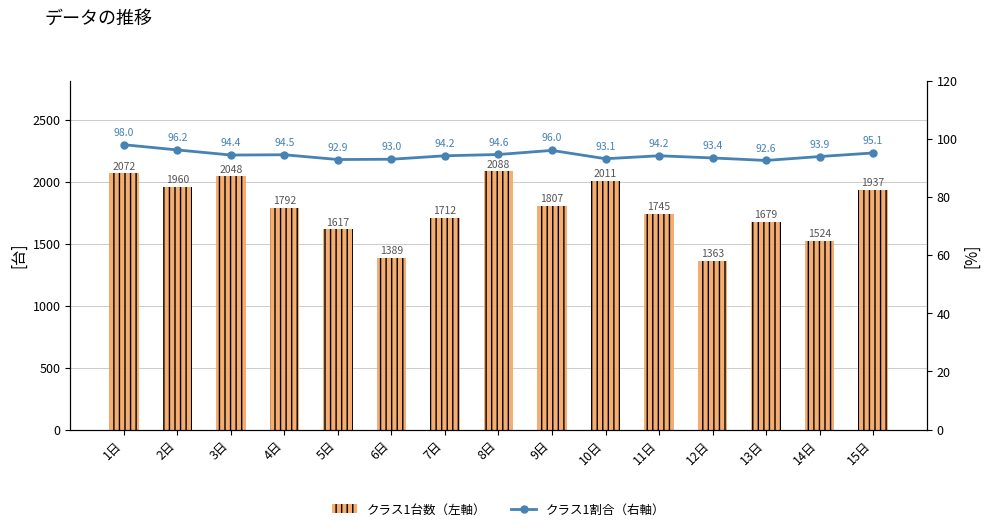

Is the value of クラス1台数（左軸） at 11日 greater than the value of クラス1割合（右軸） at 15日?

Yes